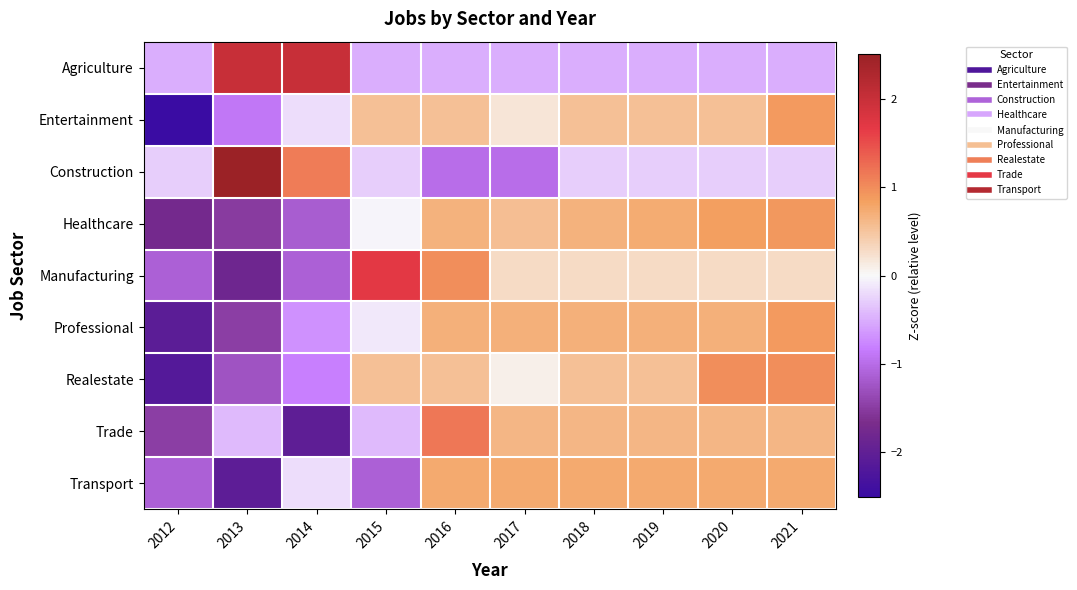

Reading left to right, extract all data points from this chart.

Agriculture: 2012=-0.5	2013=2.0	2014=2.0	2015=-0.5	2016=-0.5	2017=-0.5	2018=-0.5	2019=-0.5	2020=-0.5	2021=-0.5
Entertainment: 2012=-2.6	2013=-0.9	2014=-0.2	2015=0.5	2016=0.5	2017=0.2	2018=0.5	2019=0.5	2020=0.5	2021=0.9
Construction: 2012=-0.3	2013=2.5	2014=1.1	2015=-0.3	2016=-1.0	2017=-1.0	2018=-0.3	2019=-0.3	2020=-0.3	2021=-0.3
Healthcare: 2012=-1.7	2013=-1.5	2014=-1.2	2015=-0.0	2016=0.7	2017=0.6	2018=0.7	2019=0.7	2020=0.9	2021=0.9
Manufacturing: 2012=-1.1	2013=-1.8	2014=-1.1	2015=1.7	2016=1.0	2017=0.3	2018=0.3	2019=0.3	2020=0.3	2021=0.3
Professional: 2012=-2.1	2013=-1.5	2014=-0.7	2015=-0.1	2016=0.7	2017=0.7	2018=0.7	2019=0.7	2020=0.7	2021=0.9
Realestate: 2012=-2.2	2013=-1.3	2014=-0.8	2015=0.5	2016=0.5	2017=0.1	2018=0.5	2019=0.5	2020=1.0	2021=1.0
Trade: 2012=-1.5	2013=-0.4	2014=-2.0	2015=-0.4	2016=1.2	2017=0.6	2018=0.6	2019=0.6	2020=0.6	2021=0.6
Transport: 2012=-1.1	2013=-2.0	2014=-0.2	2015=-1.1	2016=0.7	2017=0.7	2018=0.7	2019=0.7	2020=0.7	2021=0.7